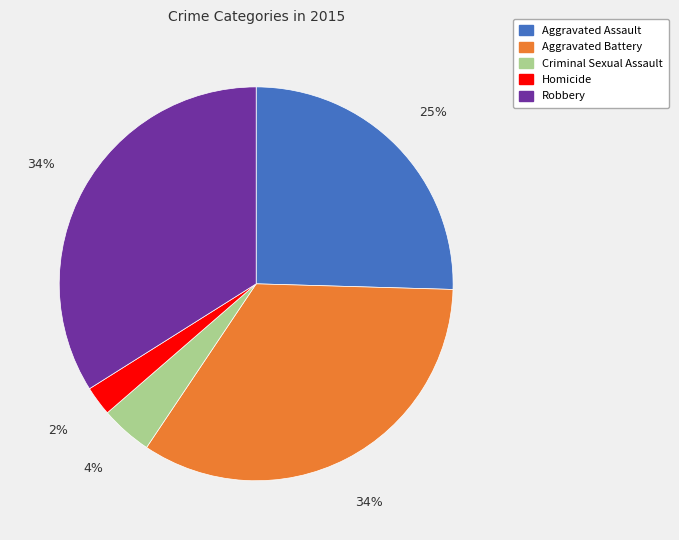

How many slices are in this pie chart?

5